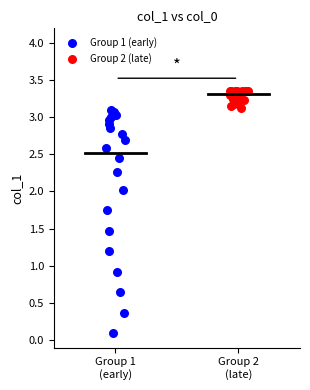

Which series contains the lowest Y value?

Group 1 (early)